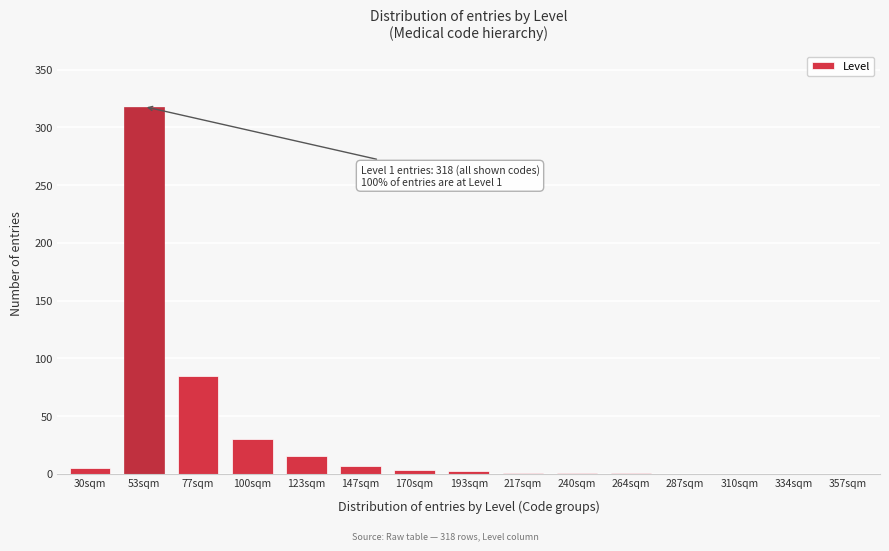

Which has a higher value, 310sqm or 53sqm?

53sqm